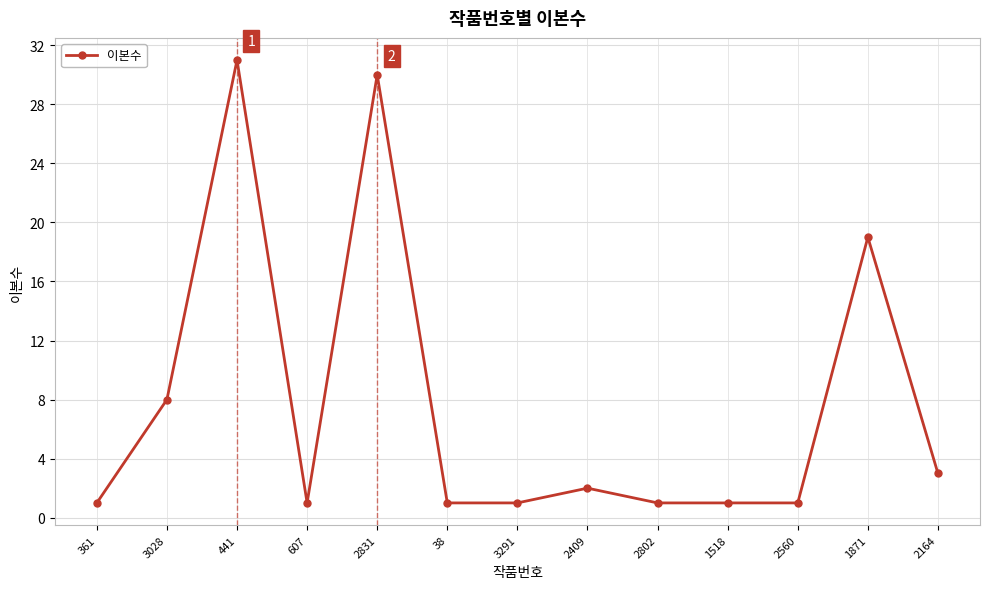

Between 3028 and 38, which is larger?

3028